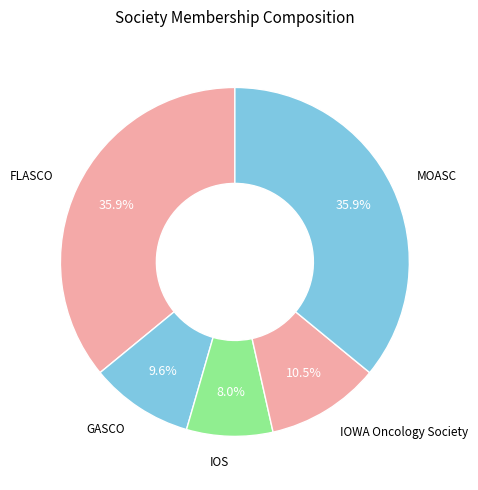

Count the number of slices in the pie.

5